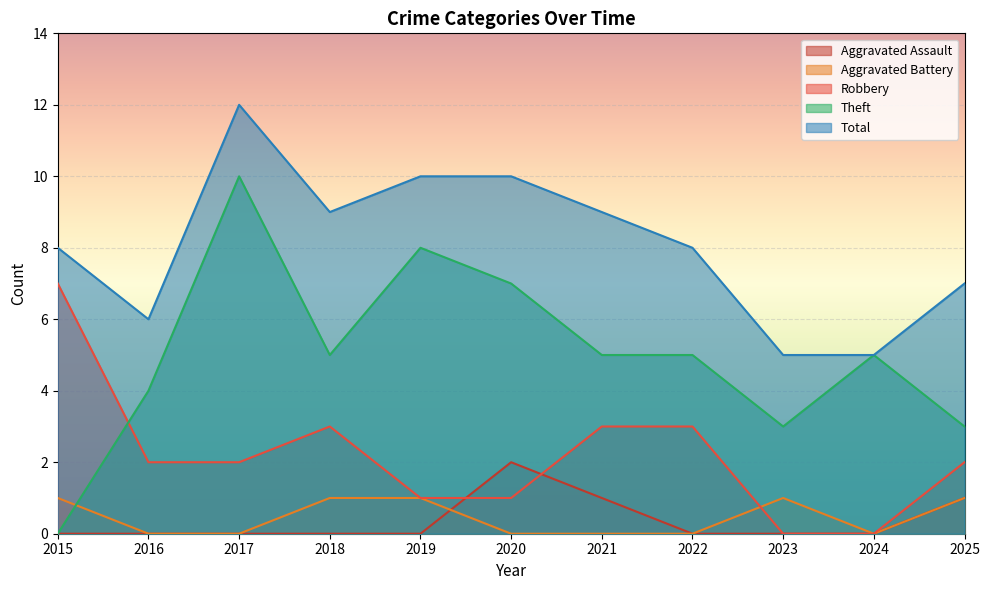

Rank the series by their maximum value, from highest to lowest.

Total, Theft, Robbery, Aggravated Assault, Aggravated Battery